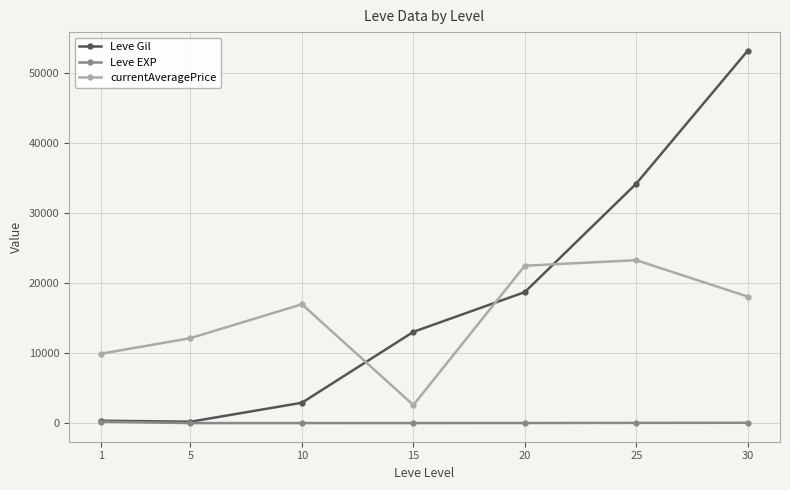

The value of currentAveragePrice at 1 is 6302.4. True or false?

False